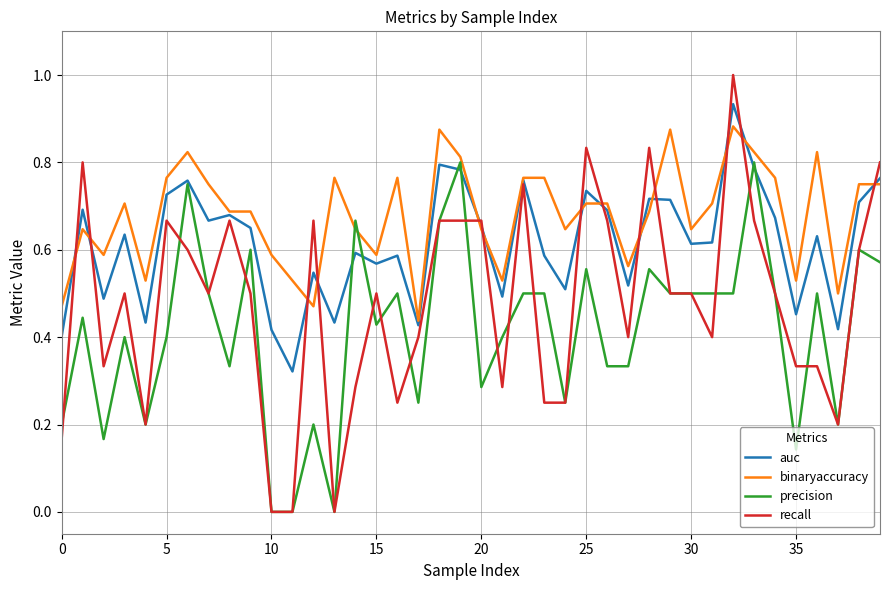

Which series has the widest spread of values?

recall